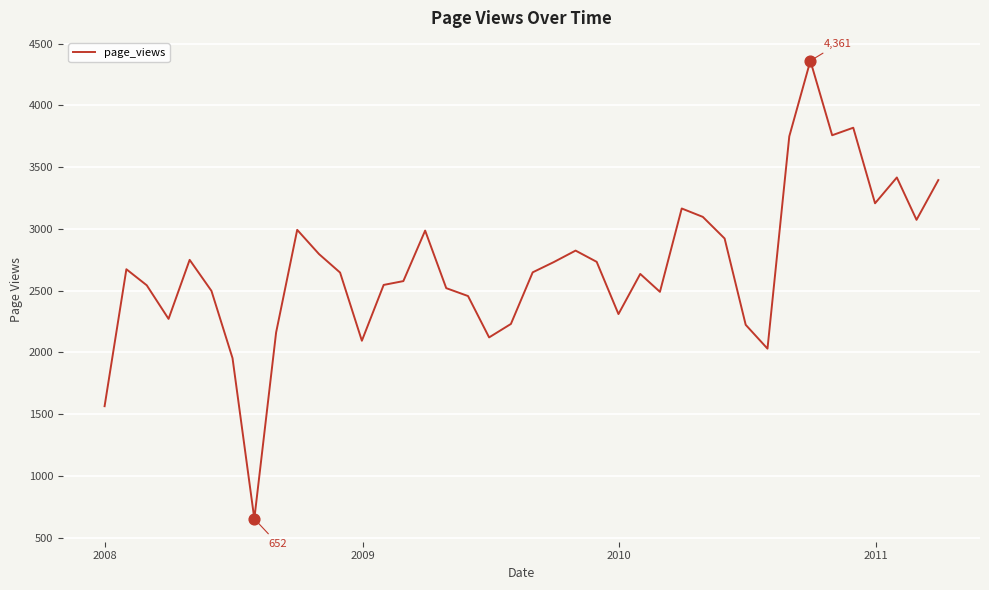

What is the difference between the maximum and minimum values?

3709